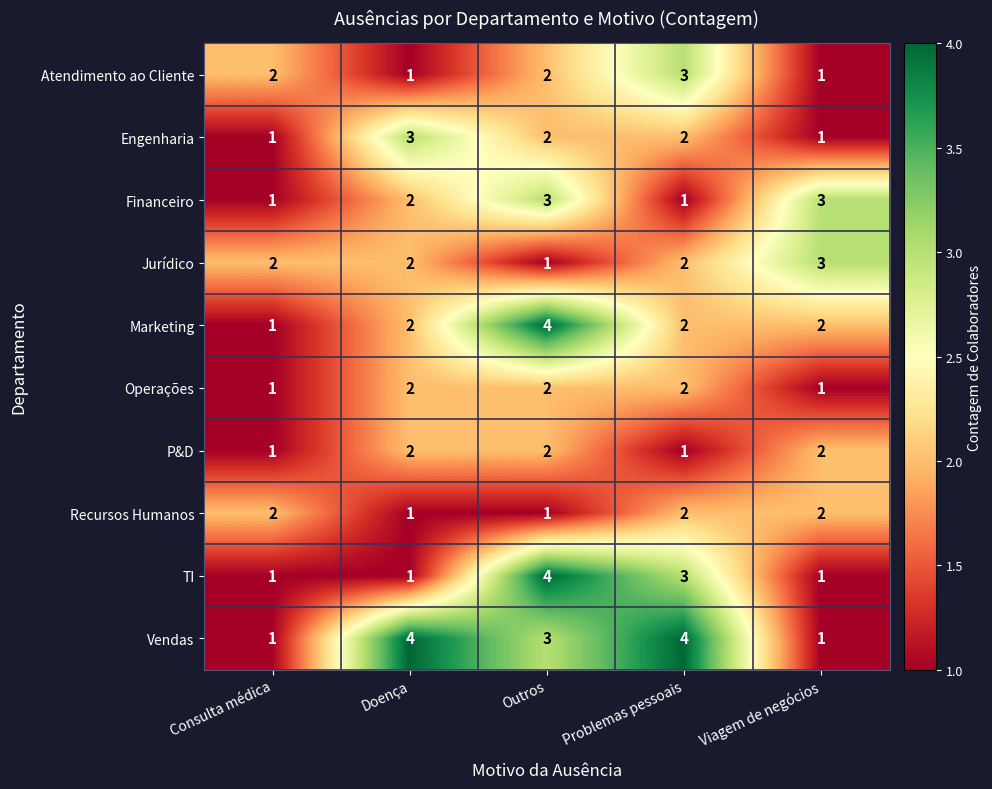

The Financeiro series shows 1 at Consulta médica. True or false?

True